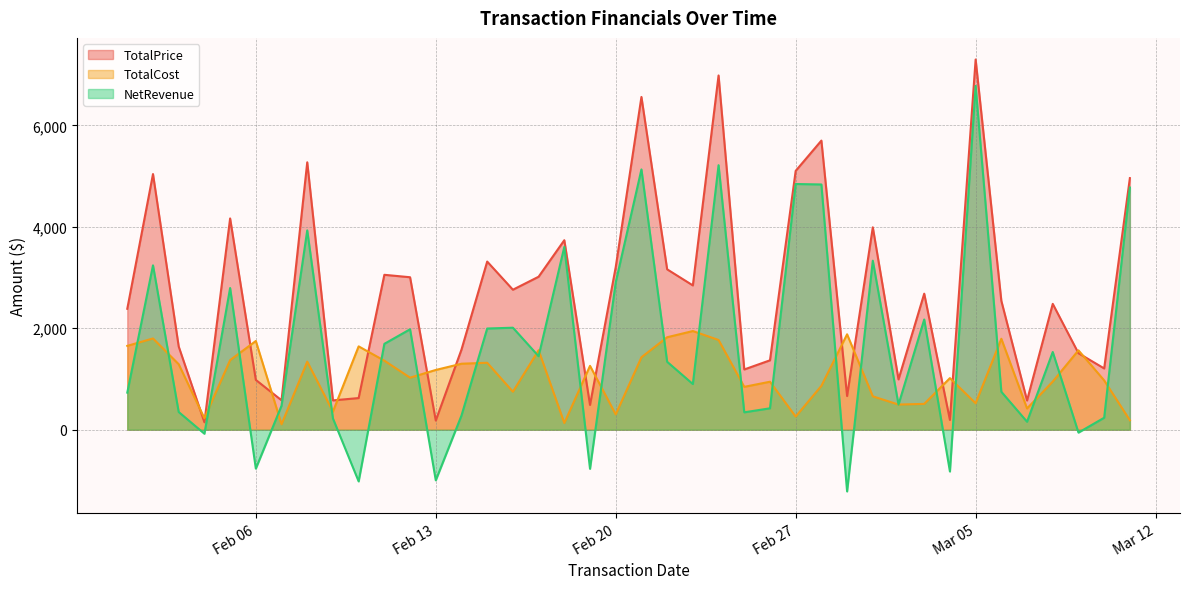

True or false: NetRevenue and TotalPrice intersect in this chart.

False